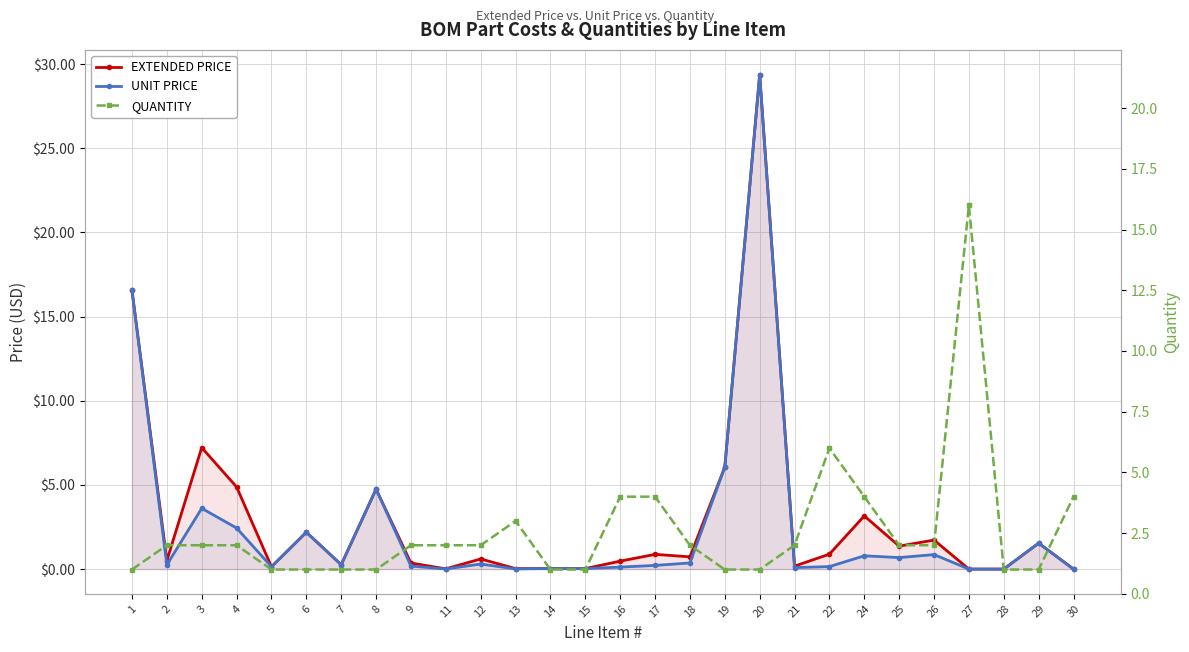

Which category has the lowest value across all series?

27